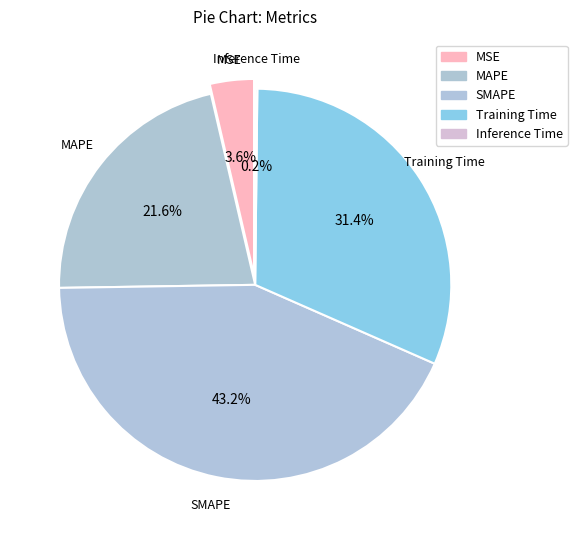

What is the largest slice in the pie chart?

SMAPE